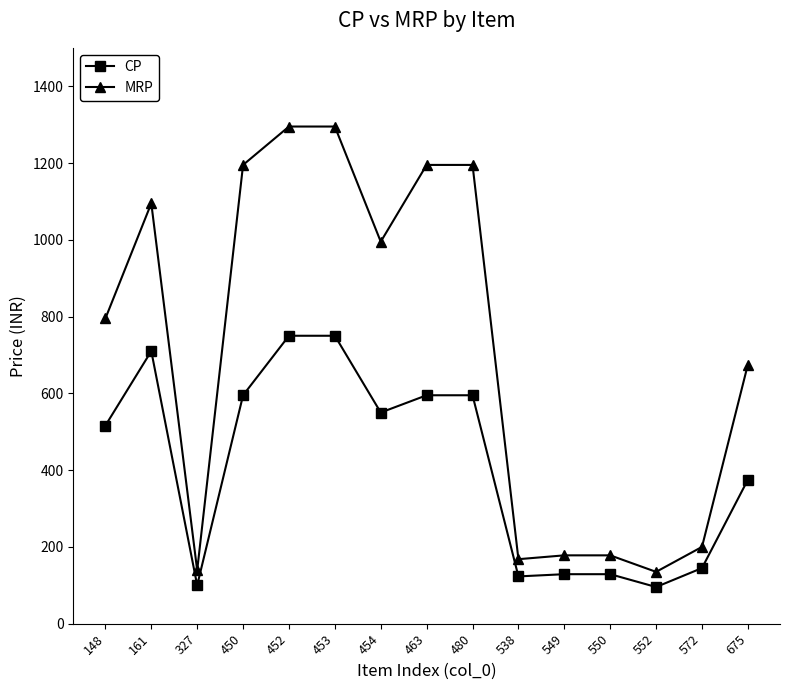

How many distinct data groups are displayed?

2